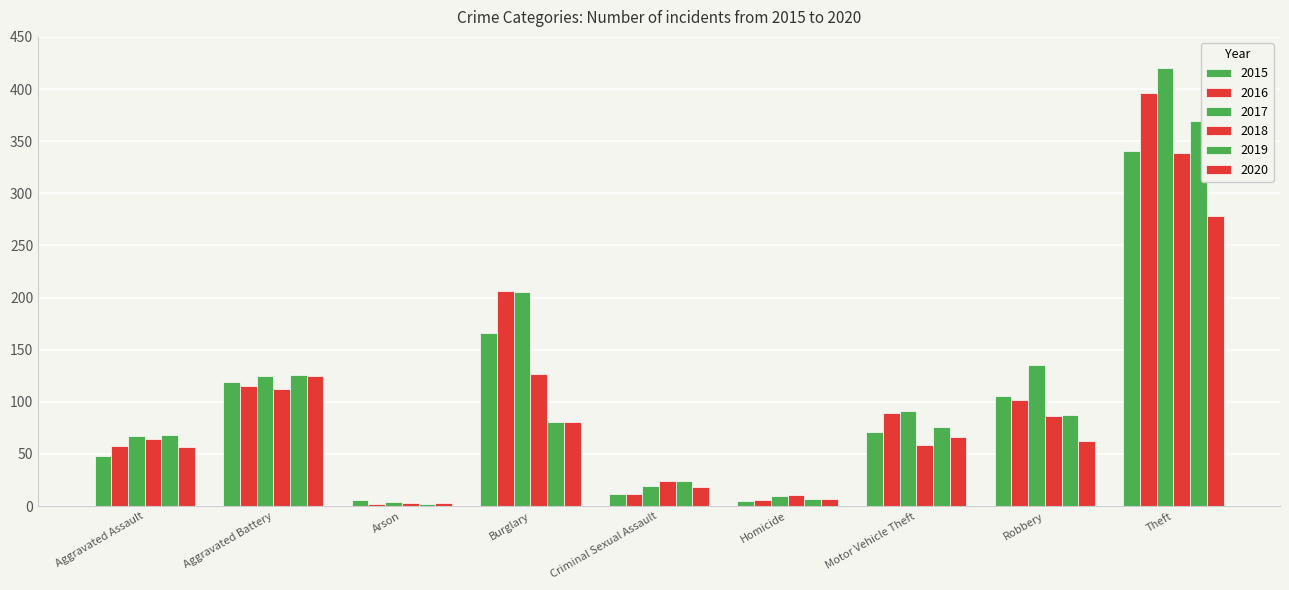

At which category does the chart reach its peak across all series?

Theft